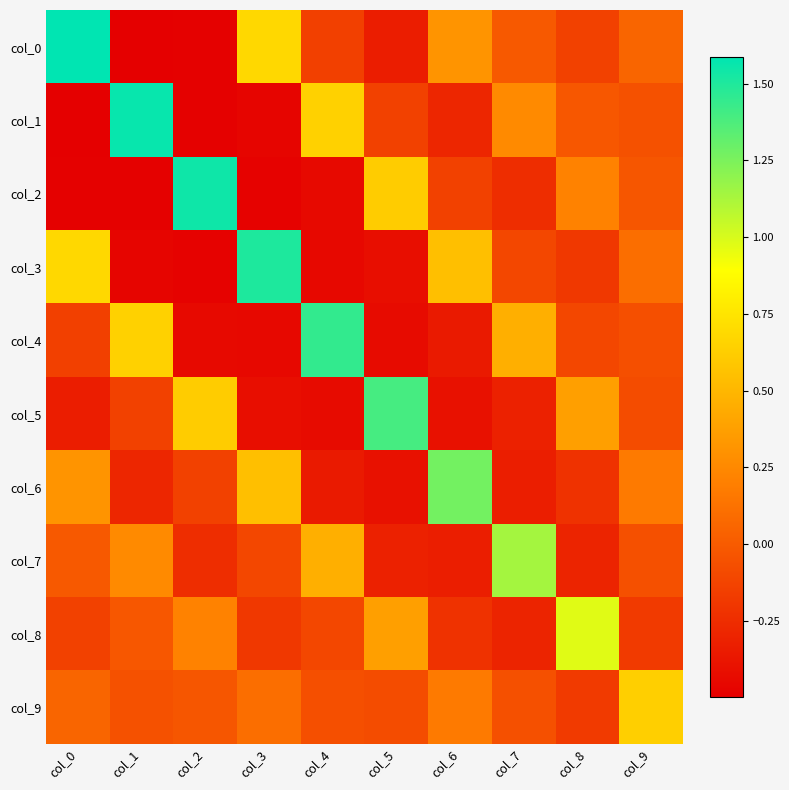

Between col_1 and col_2, which is larger?

col_2